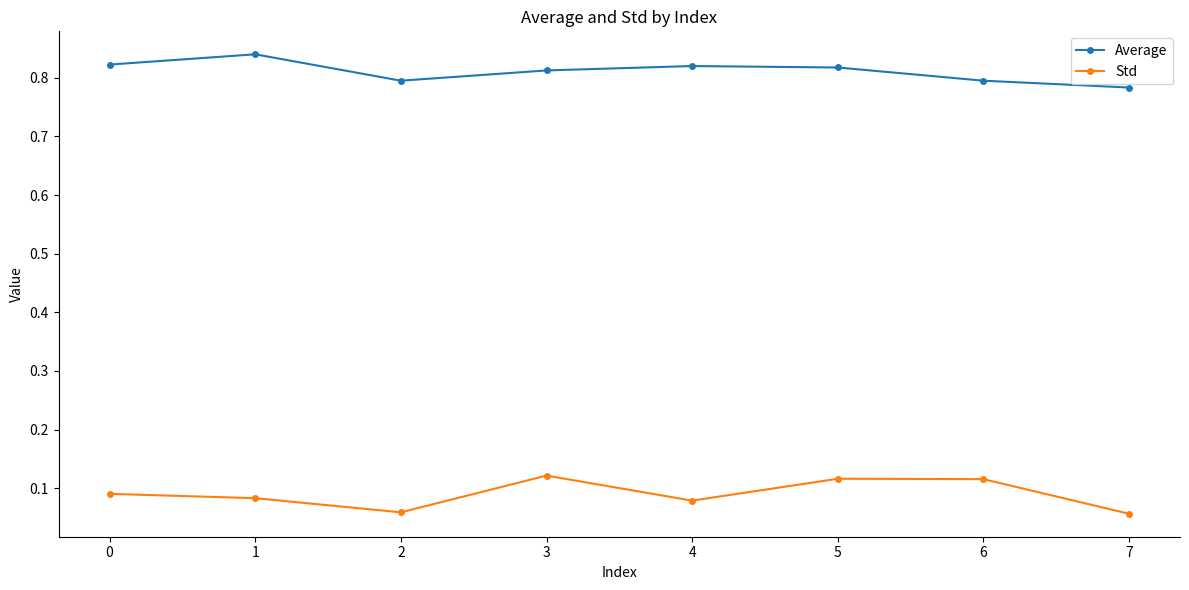

In Std, how many points are lower than both neighbors (excluding endpoints)?

2